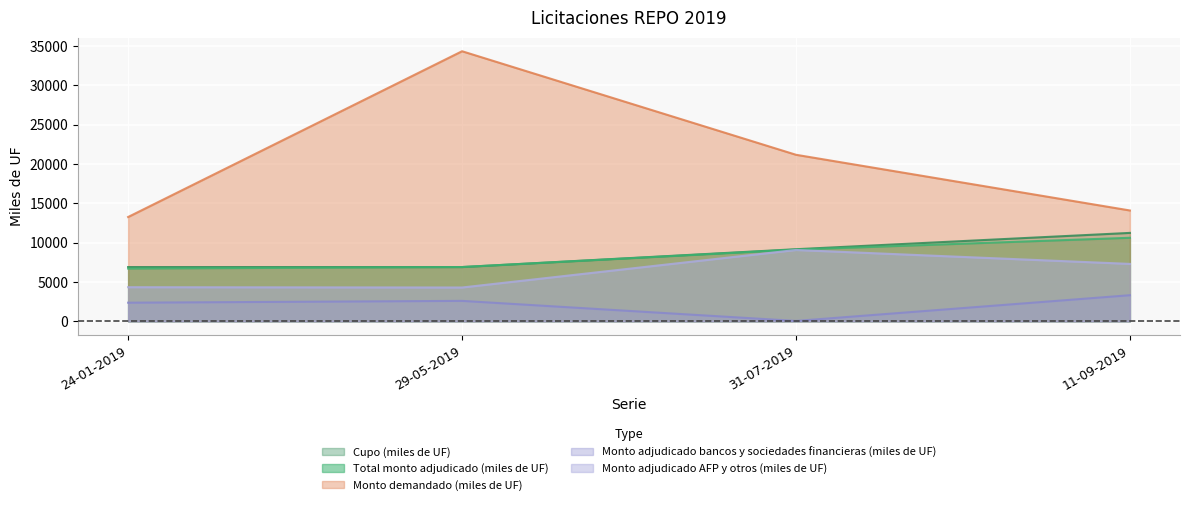

How many values in the Monto demandado (miles de UF) series are below 21170?

2